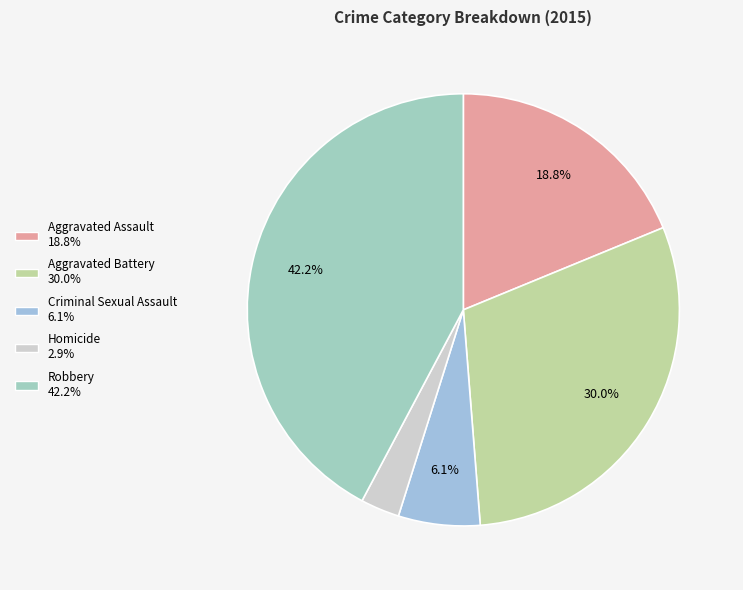

What is the ratio of the value at Aggravated Assault to the value at Aggravated Battery?

0.6